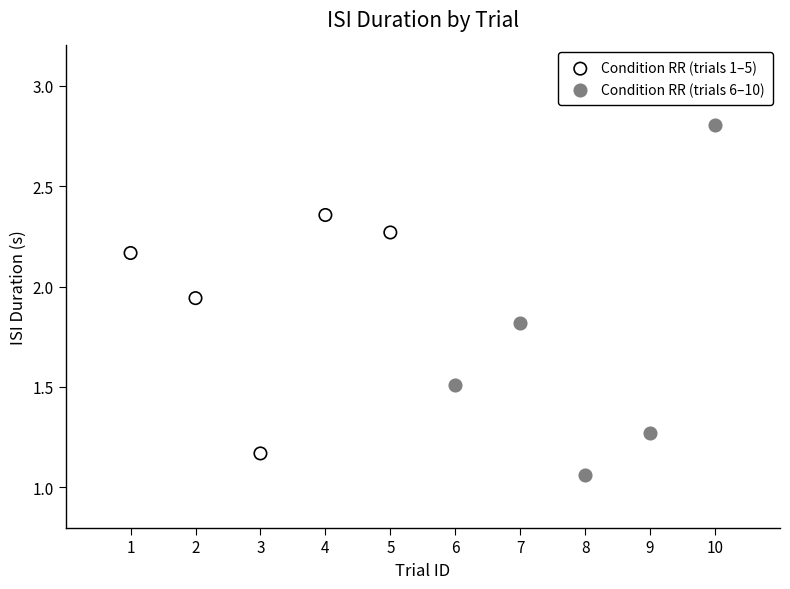

Which series contains the highest Y value?

Condition RR (trials 6–10)